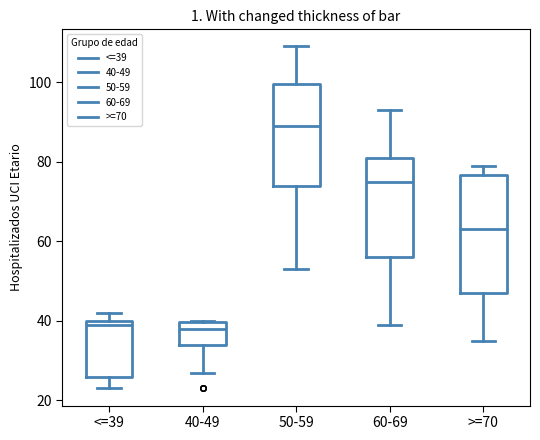

Reading left to right, read every box against the y-axis: the position of its median line, the range the box covers, and the ends of its whiskers. The values are not printed on the chart, so give them approximately, as read against the axis.

<=39: median 40 (just below the box's upper edge), box 26 to 40, whiskers 24 to 42
40-49: median 38, box 34 to 40, whiskers 28 to 40
50-59: median 90, box 74 to 100, whiskers 54 to 110
60-69: median 76, box 56 to 82, whiskers 40 to 94
>=70: median 64, box 48 to 76, whiskers 36 to 80